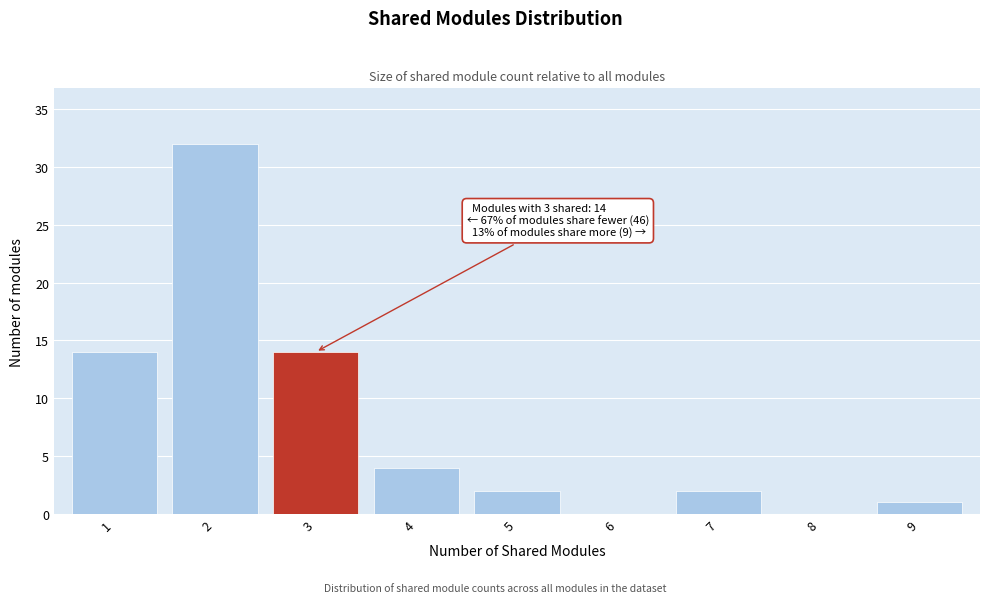

Over which range of the x-axis is the bar tallest?

1.5 to 2.5